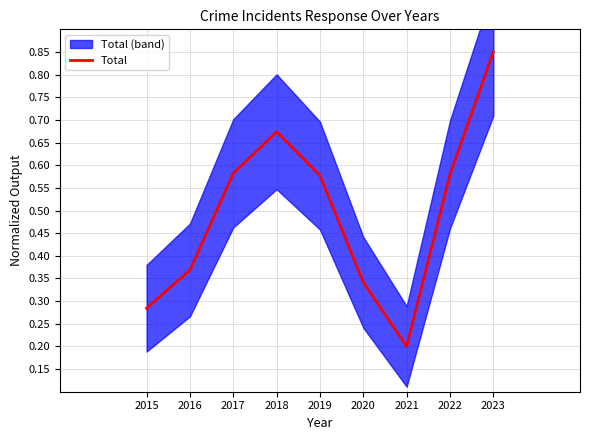

What is the sum of the values at 2020 and 2015?

0.6